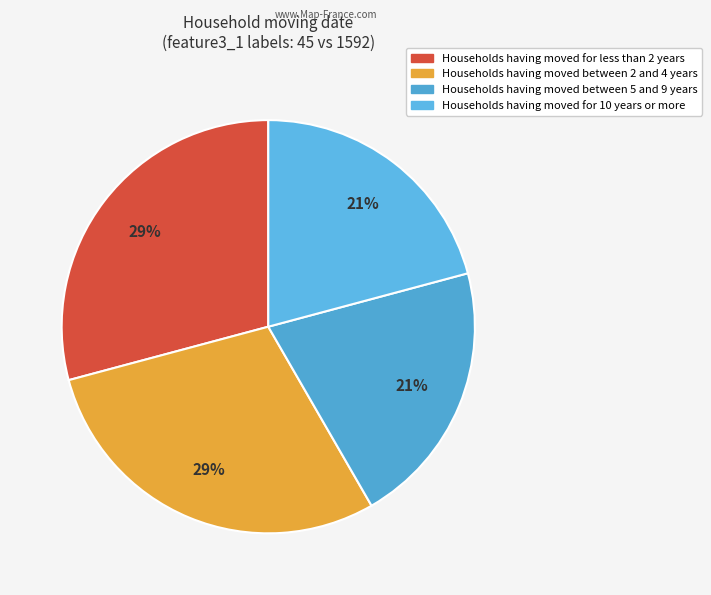

Count the number of slices in the pie.

4